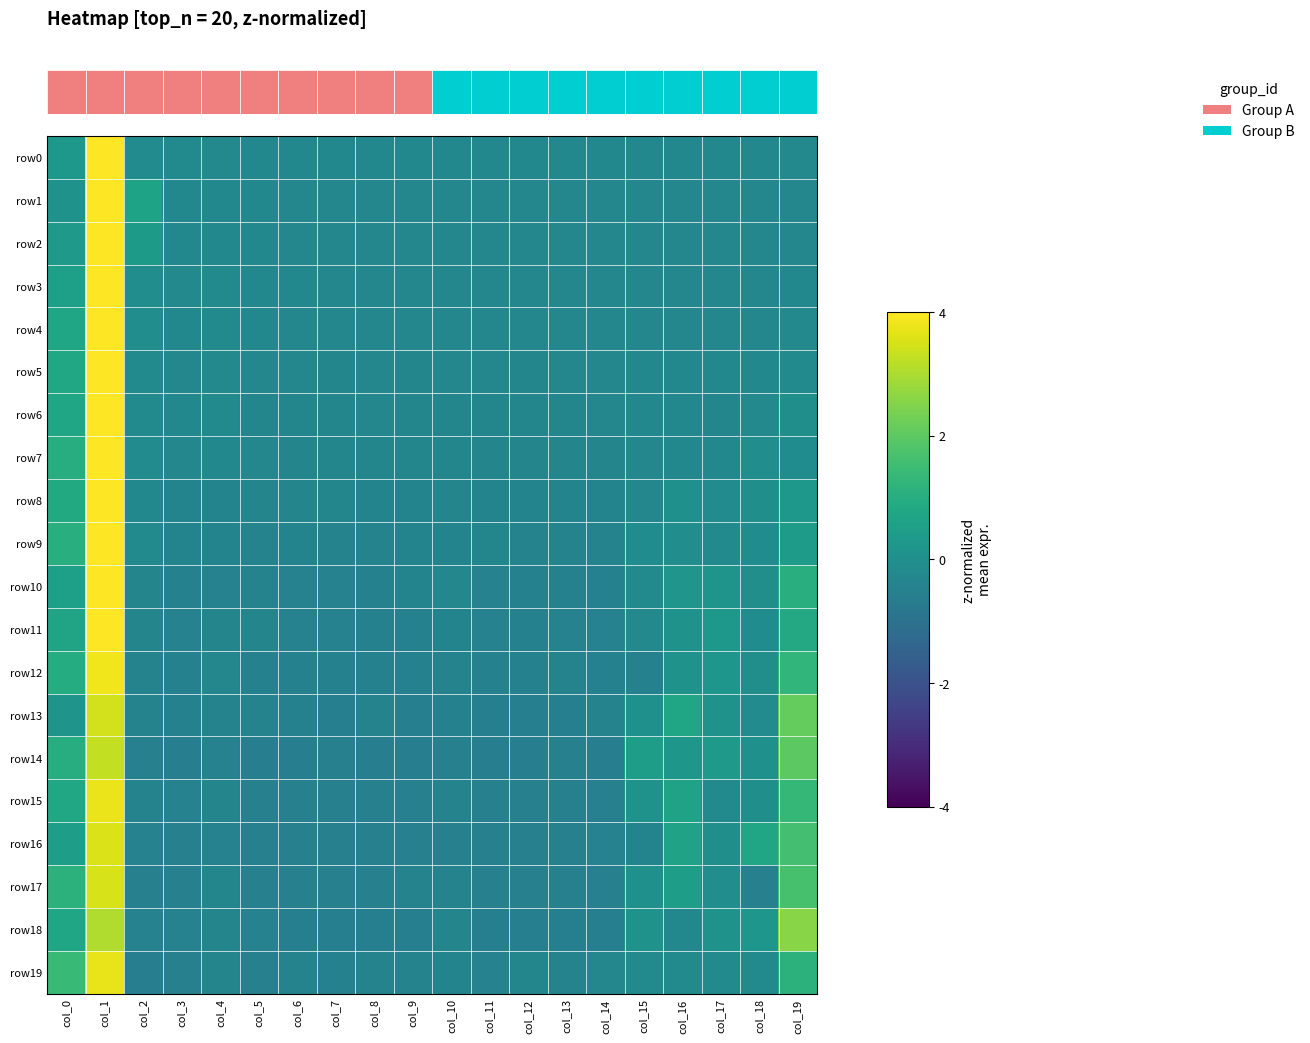

Rank the series at col_7 from highest to lowest value.

row0, row3, row2, row1, row4, row5, row7, row6, row8, row9, row11, row10, row12, row19, row17, row14, row15, row16, row13, row18